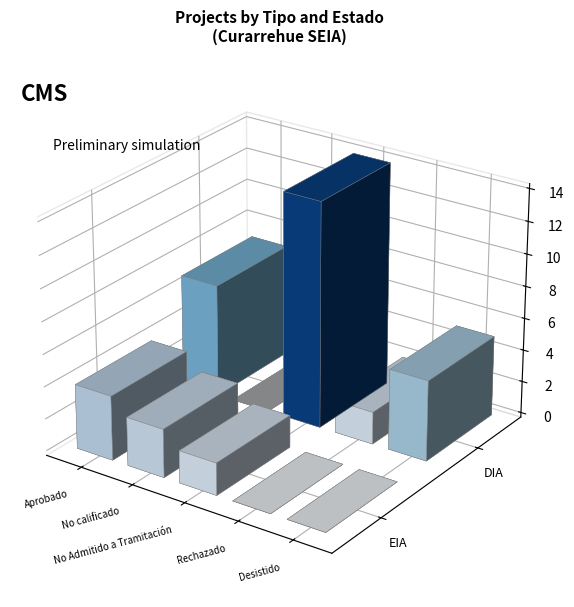

Reading left to right, what are all the values shown in this chart?

Aprobado: 4	7
No calificado: 3	0
No Admitido a Tramitación: 2	14
Rechazado: 0	2
Desistido: 0	5